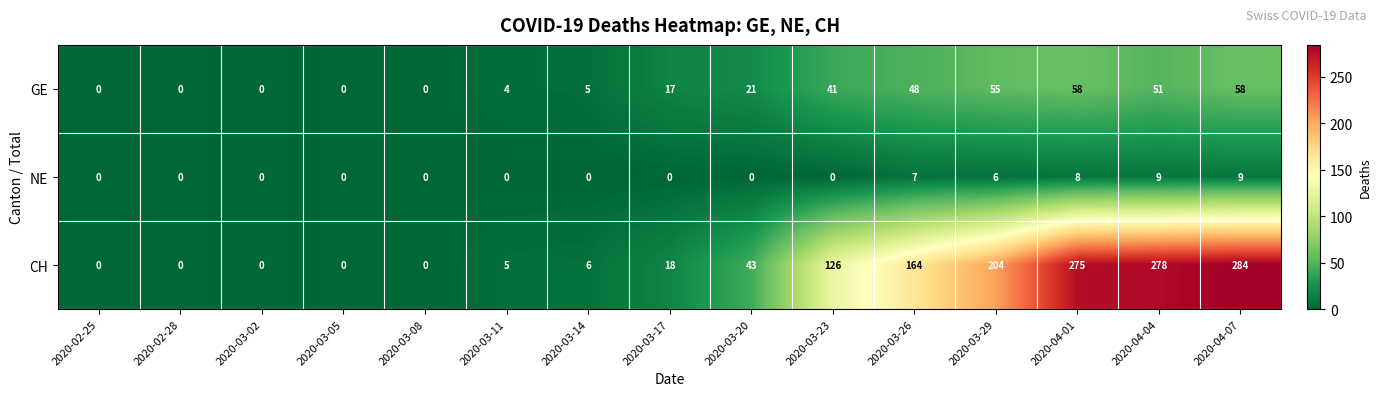

What is the highest value of the NE series?

9